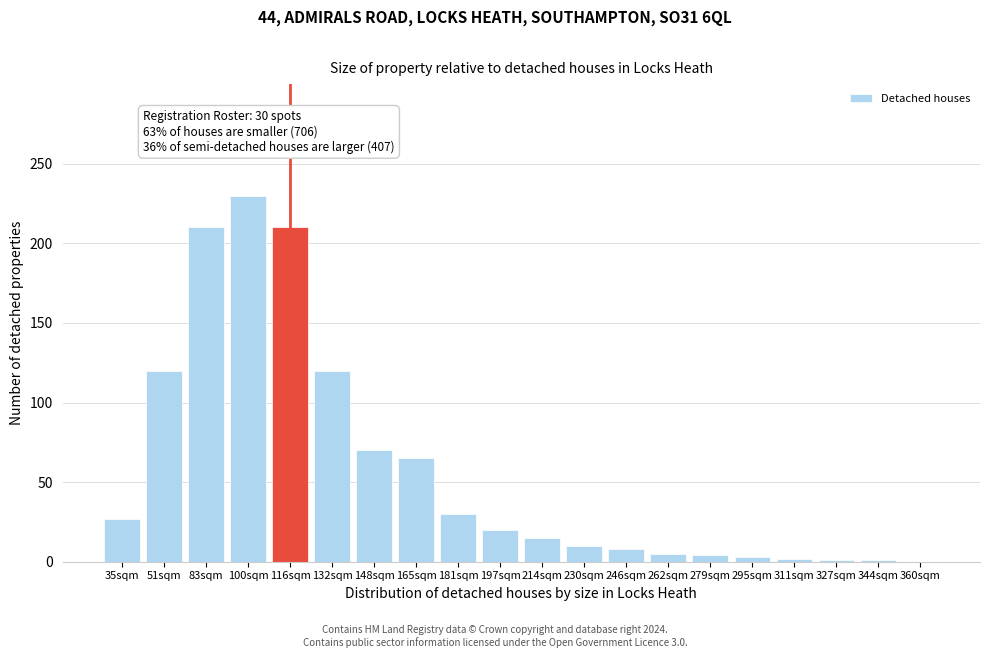

What is the greatest value displayed?

230